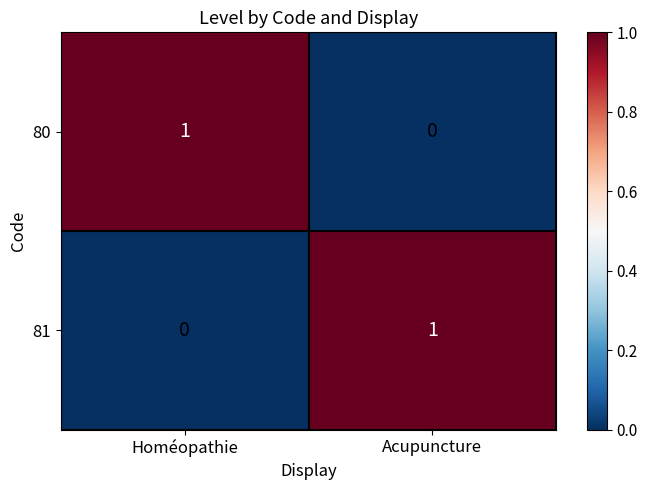

At which label does 80 reach its peak?

Homéopathie